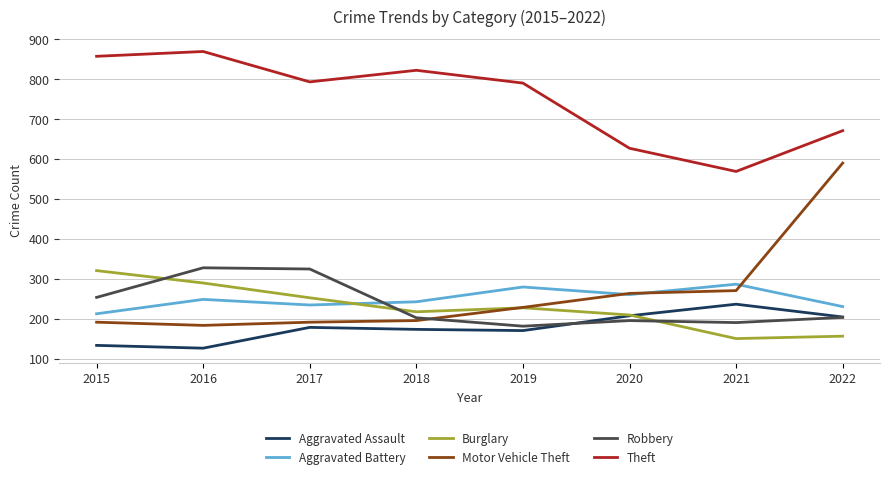

Is it true that Aggravated Battery equals 110 at 2022?

False